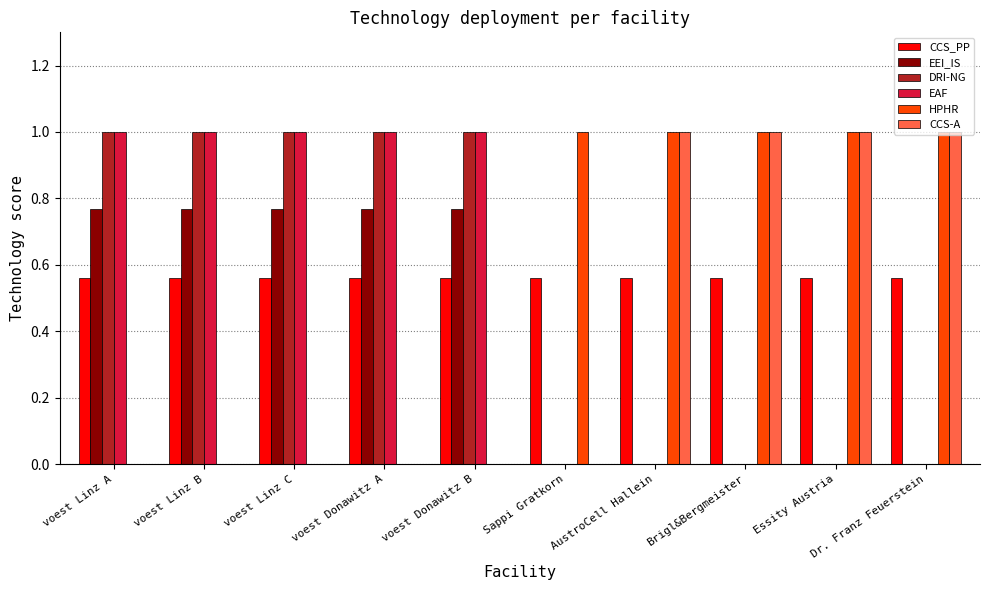

How many CCS-A values are between 0 and 1?

10